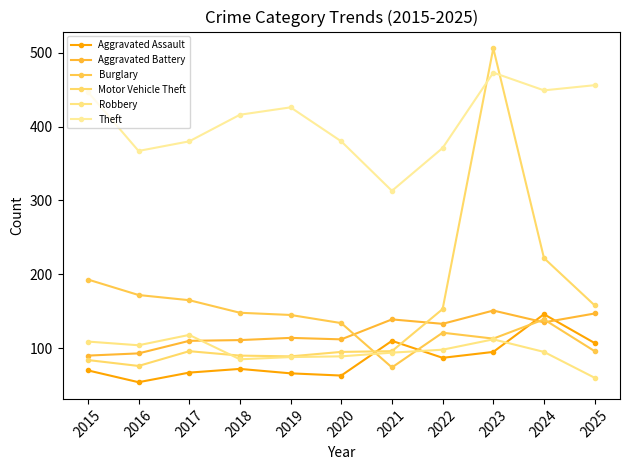

Where do Robbery and Aggravated Battery first cross each other?

2017 and 2018